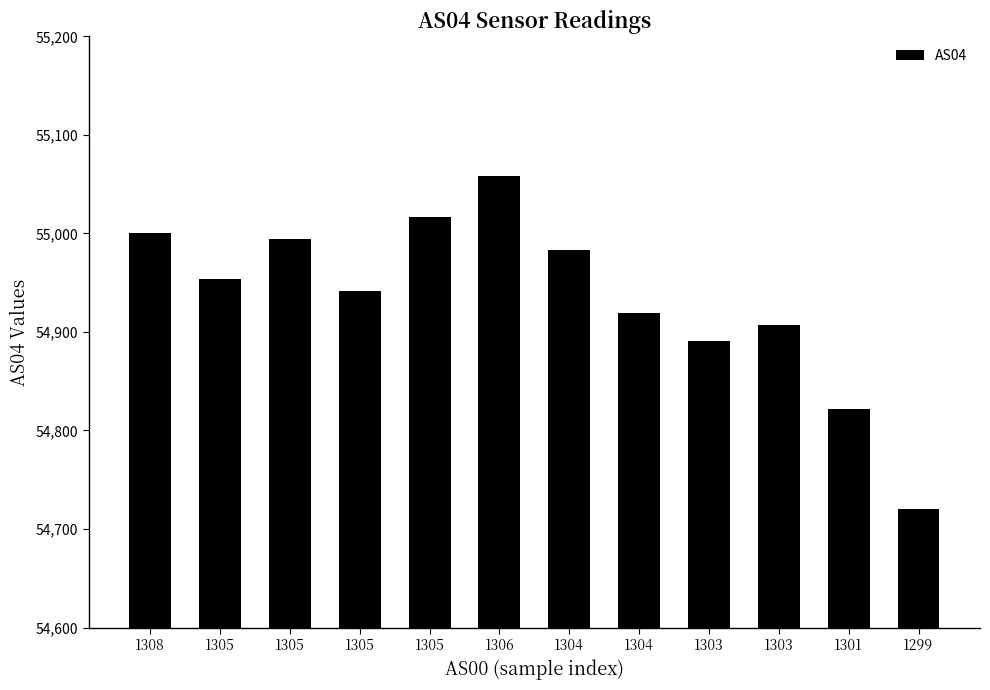

At which label does the data first exceed 54954?

1308